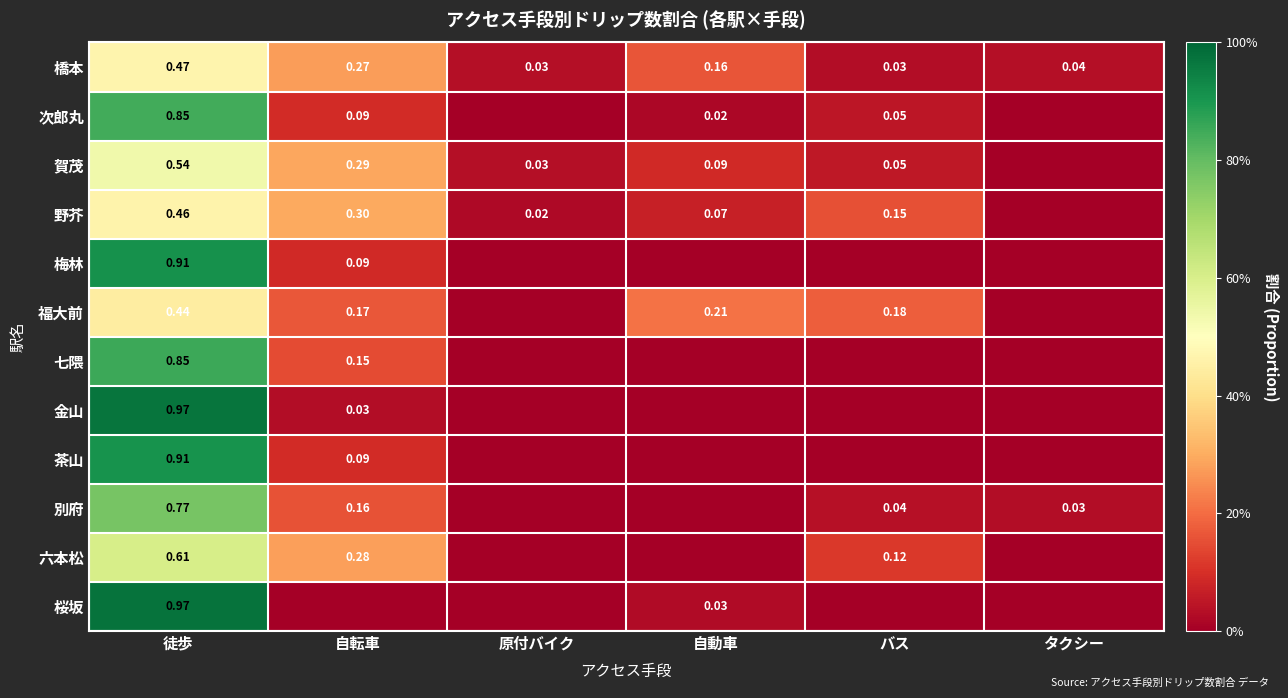

Which has a higher value, バス or 徒歩?

徒歩